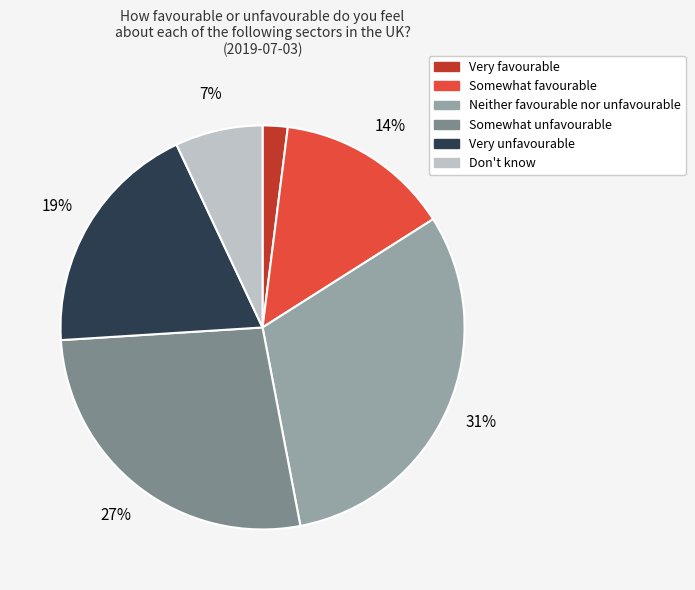

Is Don't know the majority of the pie?

No